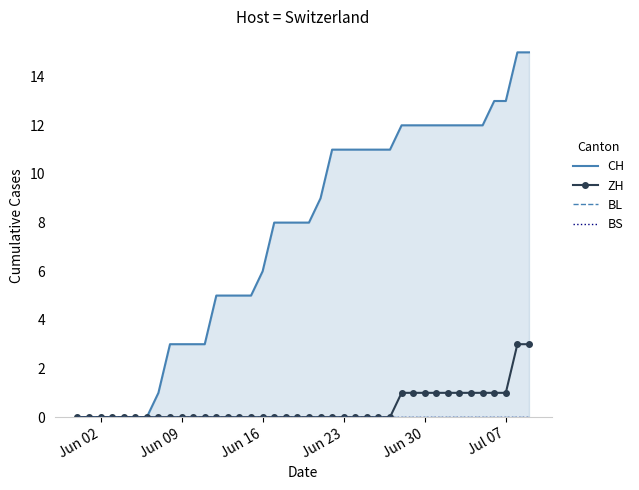

What are all the series names shown in the legend?

CH, ZH, BL, BS